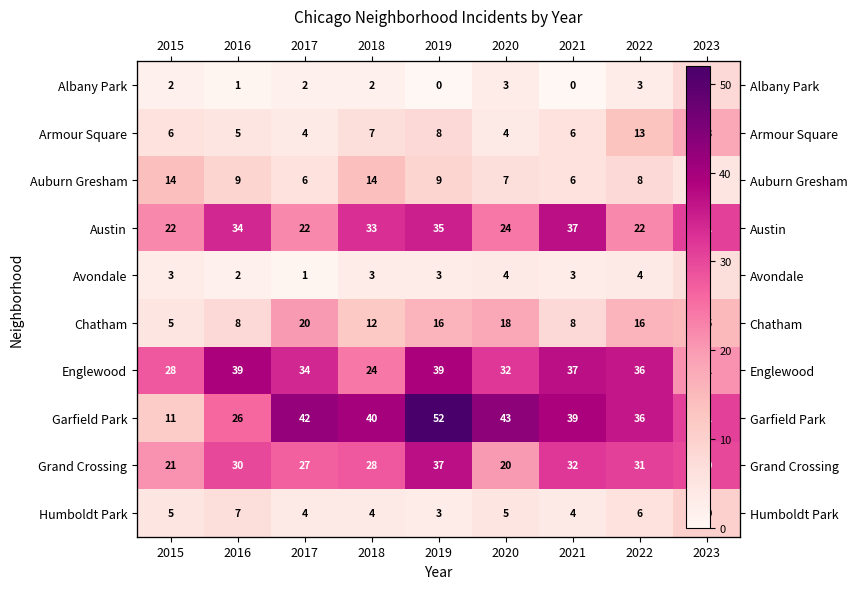

The value of Humboldt Park at 2019 is 3. True or false?

True